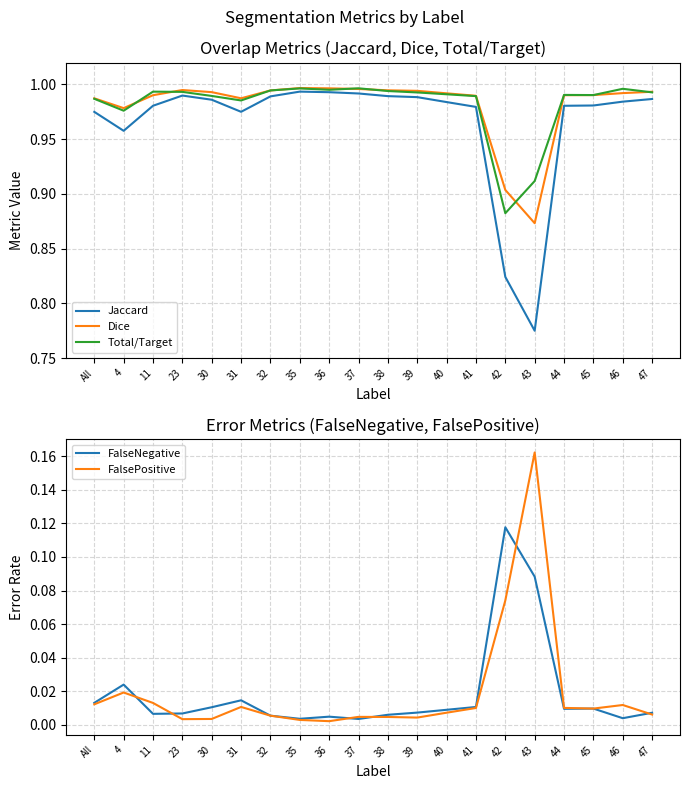

Reading right to left, list all the values displayed in this chart.

Jaccard: 1.0	1.0	1.0	1.0	0.8	0.8	1.0	1.0	1.0	1.0	1.0	1.0	1.0	1.0	1.0	1.0	1.0	1.0	1.0	1.0
Dice: 1.0	1.0	1.0	1.0	0.9	0.9	1.0	1.0	1.0	1.0	1.0	1.0	1.0	1.0	1.0	1.0	1.0	1.0	1.0	1.0
Total/Target: 1.0	1.0	1.0	1.0	0.9	0.9	1.0	1.0	1.0	1.0	1.0	1.0	1.0	1.0	1.0	1.0	1.0	1.0	1.0	1.0
FalseNegative: 0.0	0.0	0.0	0.0	0.1	0.1	0.0	0.0	0.0	0.0	0.0	0.0	0.0	0.0	0.0	0.0	0.0	0.0	0.0	0.0
FalsePositive: 0.0	0.0	0.0	0.0	0.2	0.1	0.0	0.0	0.0	0.0	0.0	0.0	0.0	0.0	0.0	0.0	0.0	0.0	0.0	0.0